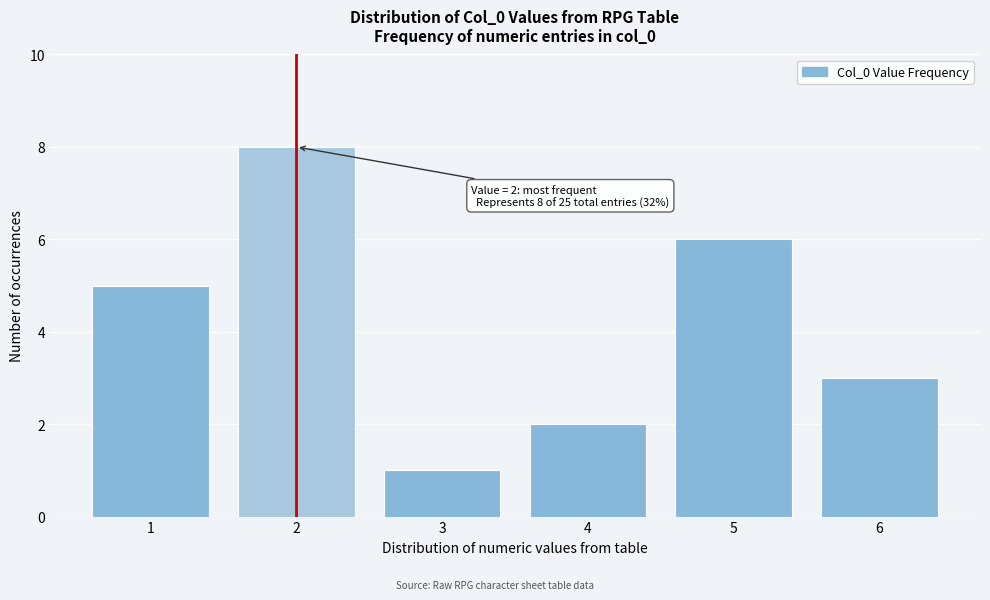

Which range on the x-axis has the tallest bar?

1.5 to 2.5